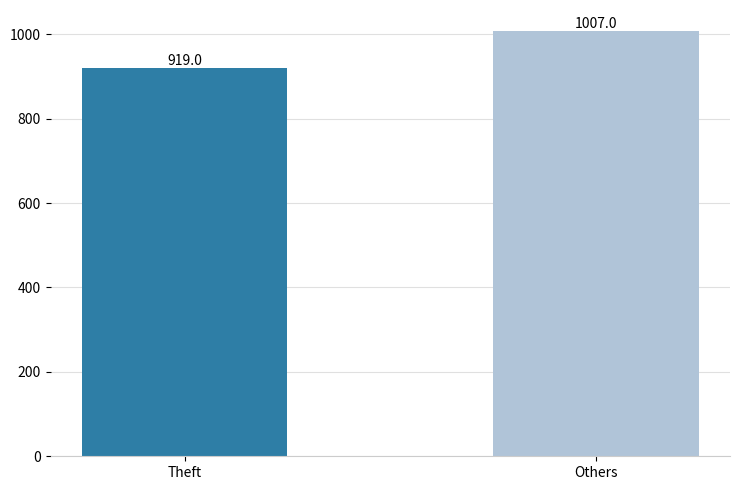

Is it true that the value at Others is 1007?

True